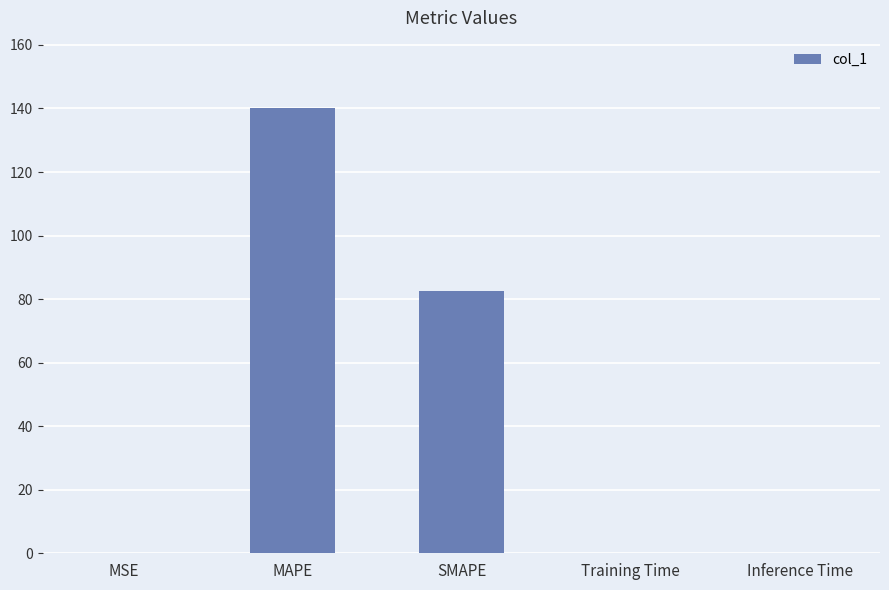

What is the change in value from MAPE to SMAPE?

-57.8